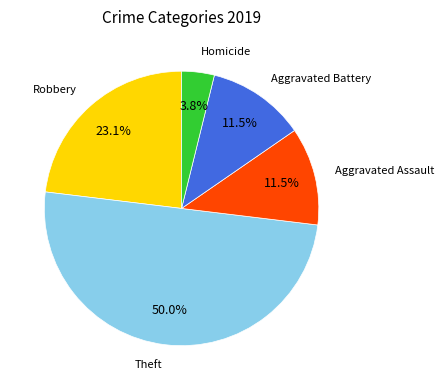

What is the largest slice in the pie chart?

Theft